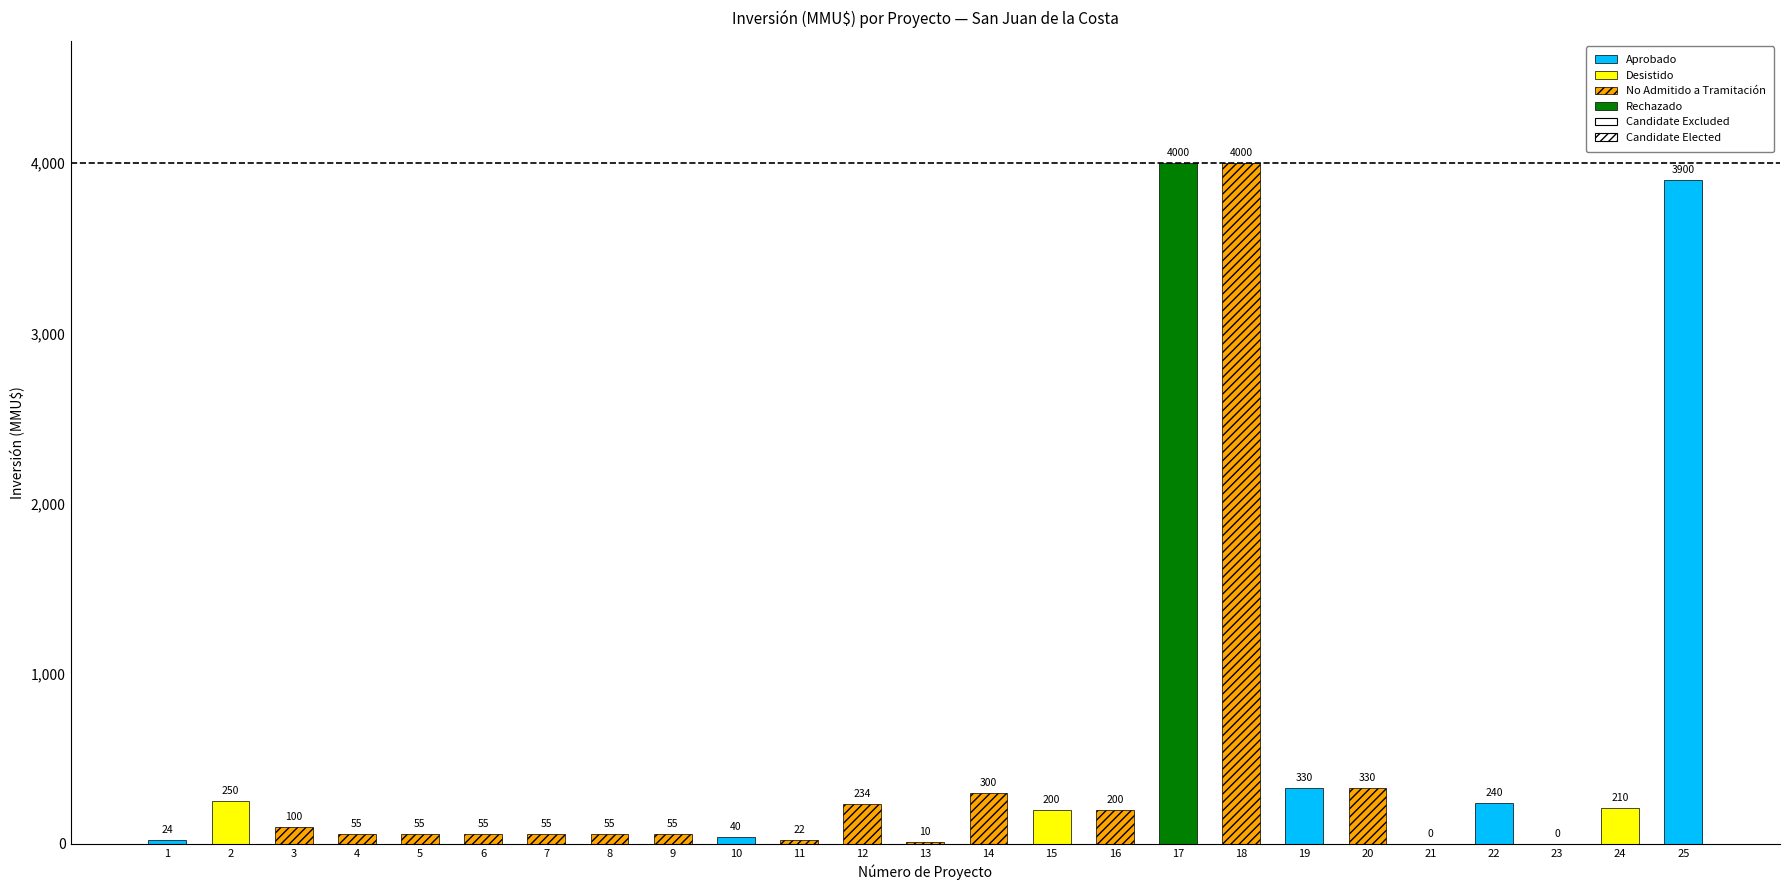

Between 22 and 2, which is larger?

2